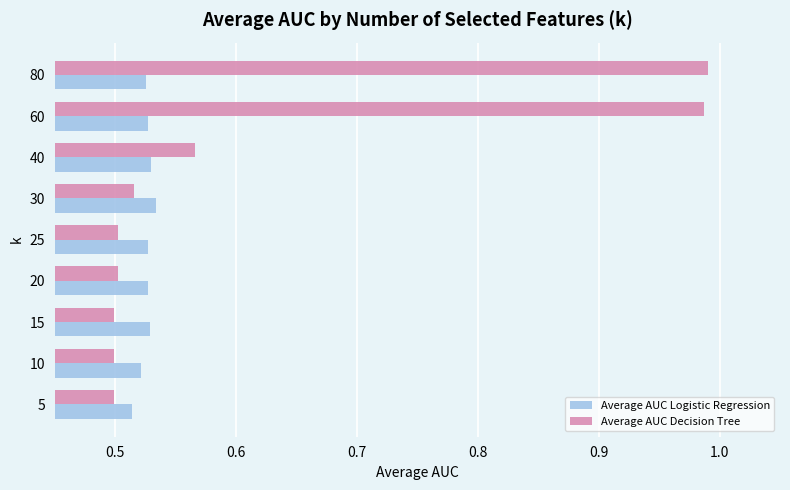

Count the Average AUC Logistic Regression values in the range 0 to 1.

9